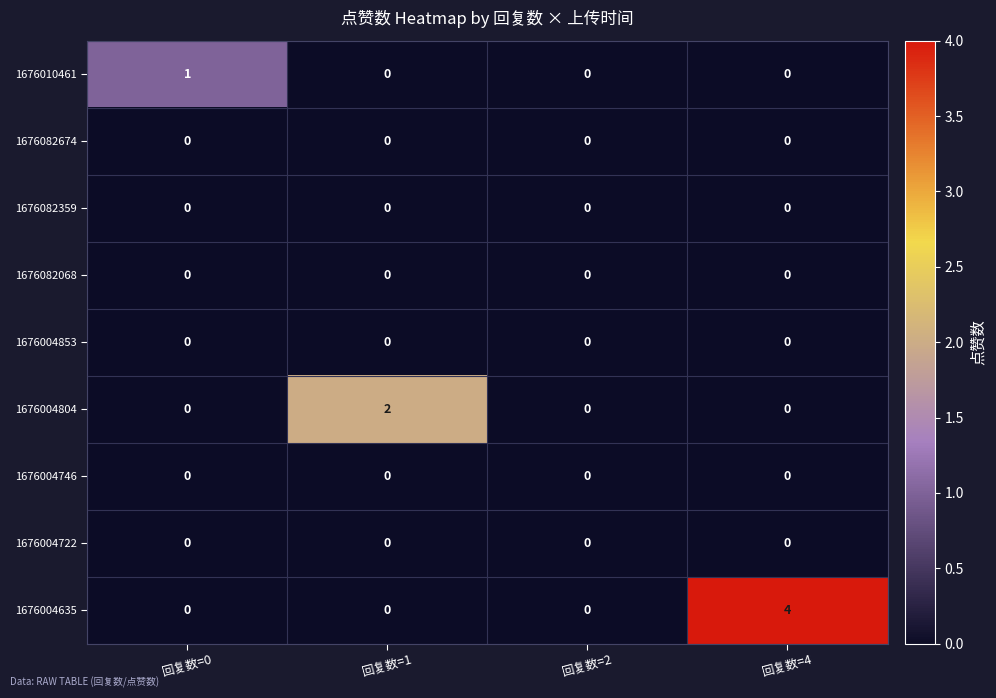

Which series has the largest total across all categories?

1676004635